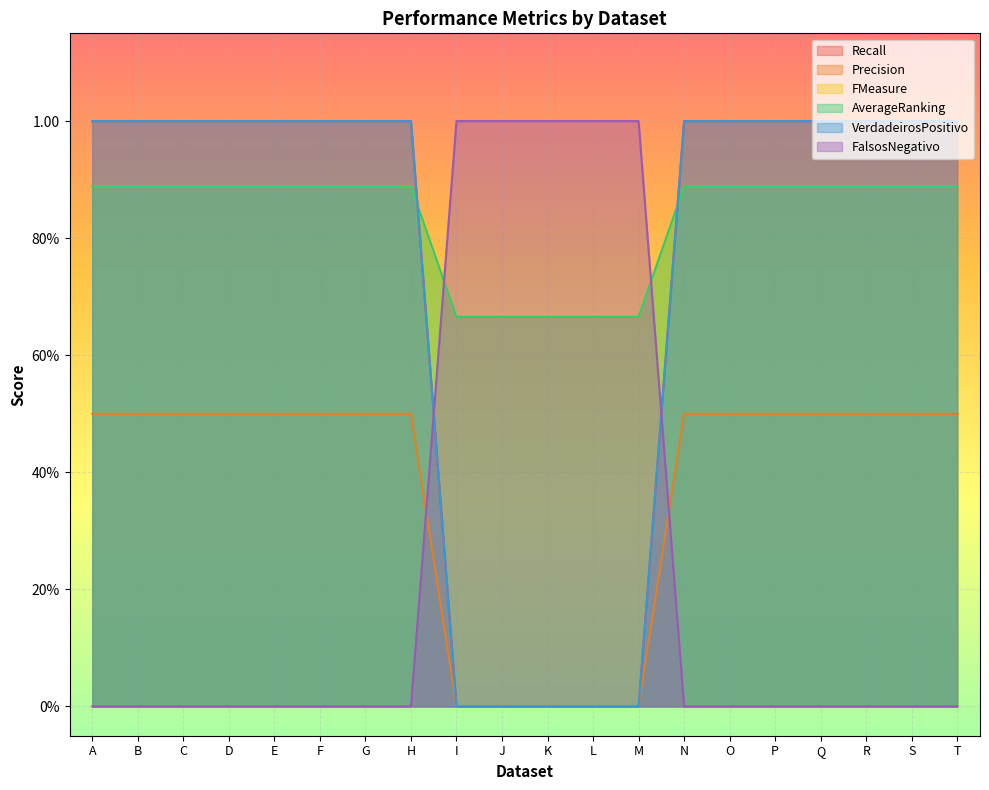

Where is VerdadeirosPositivo nearest to the value 0?

I